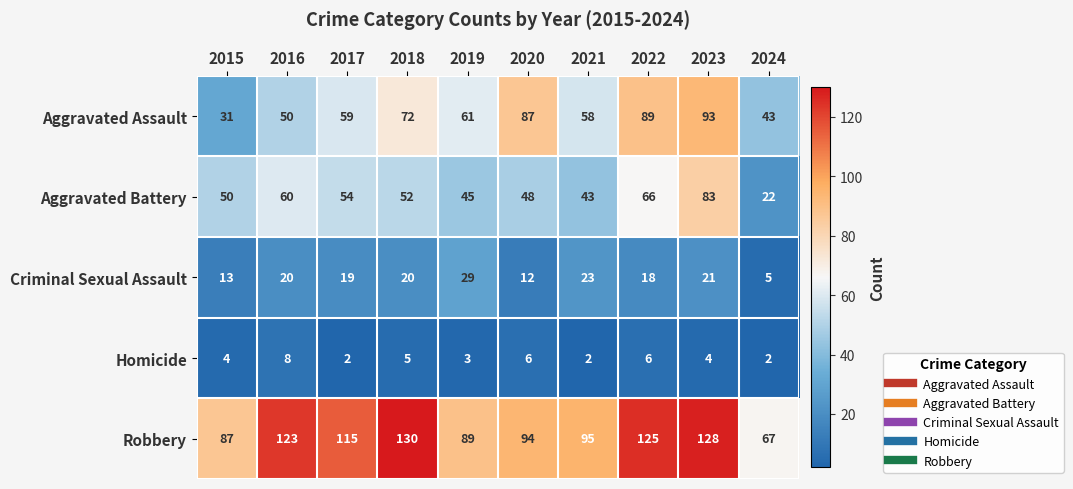

What is the difference between the highest and lowest values at 2021?

93